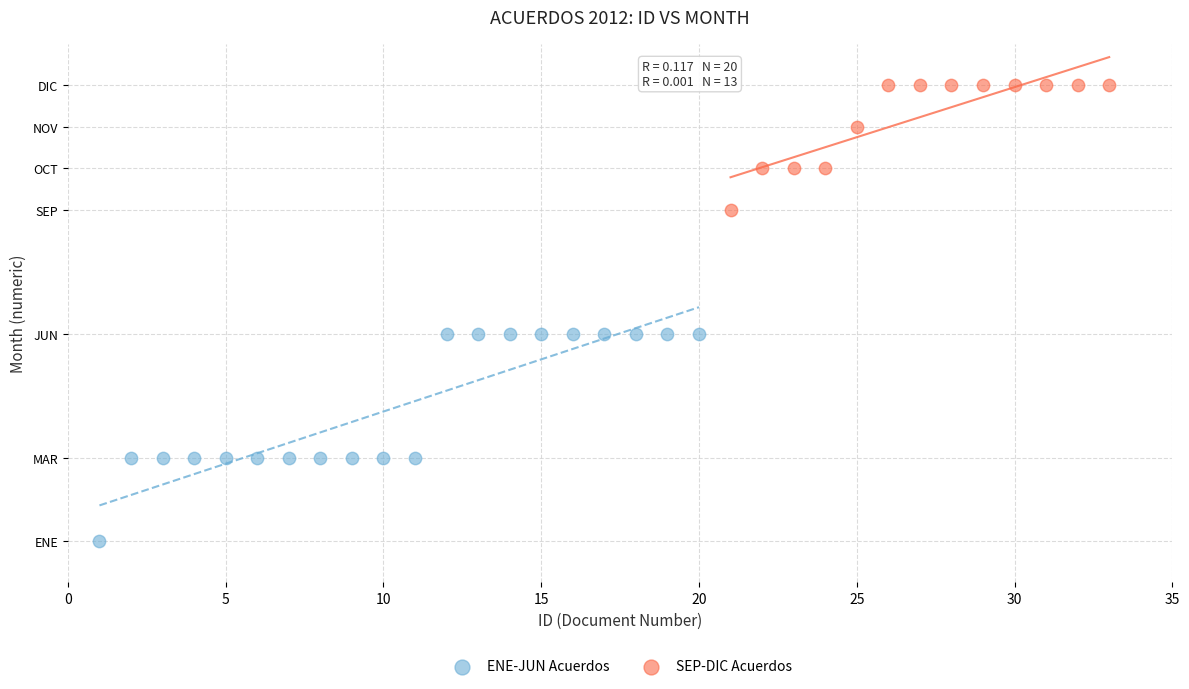

What are all the series names shown in the legend?

ENE-JUN Acuerdos, SEP-DIC Acuerdos